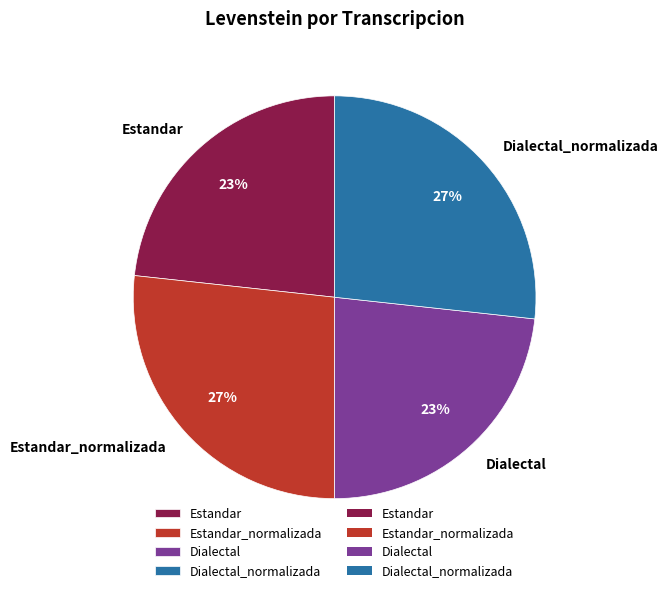

To the nearest percent, what percentage of the pie is Estandar_normalizada?

27%